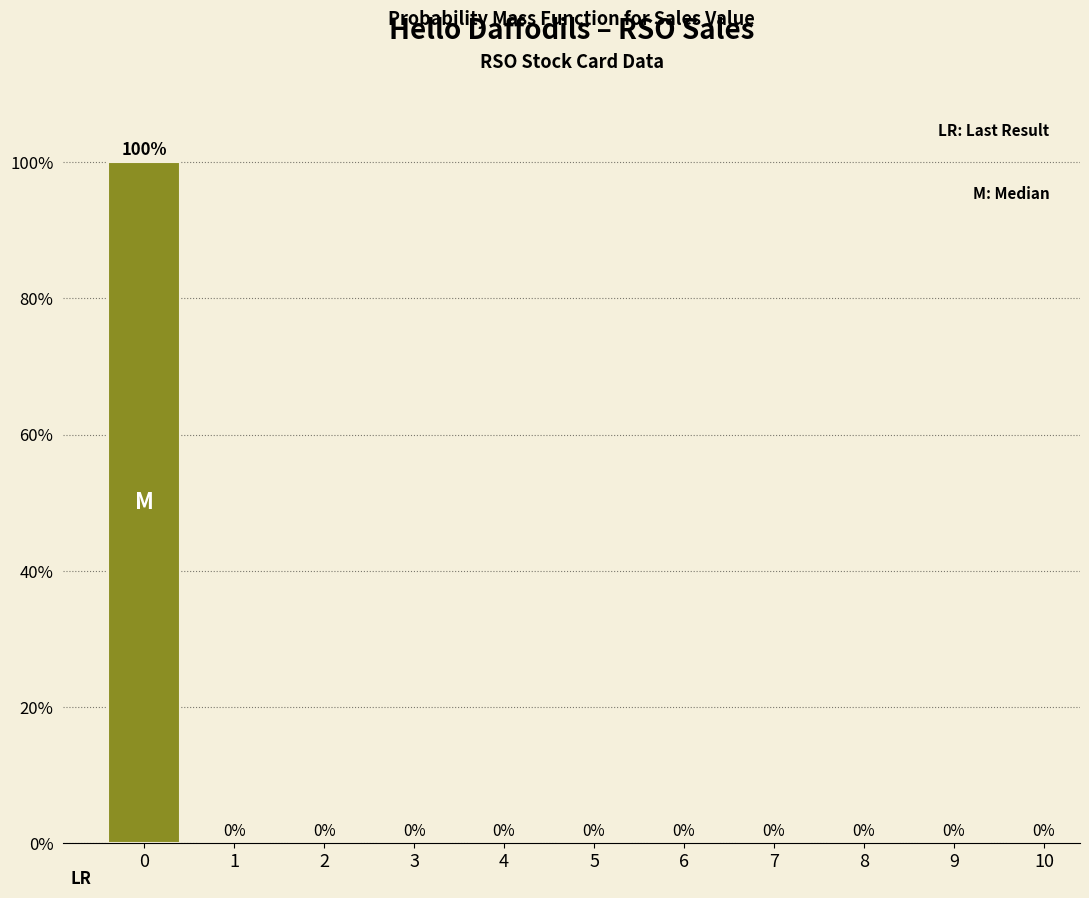

Reading left to right, extract all data points from this chart.

0=100	1=0	2=0	3=0	4=0	5=0	6=0	7=0	8=0	9=0	10=0